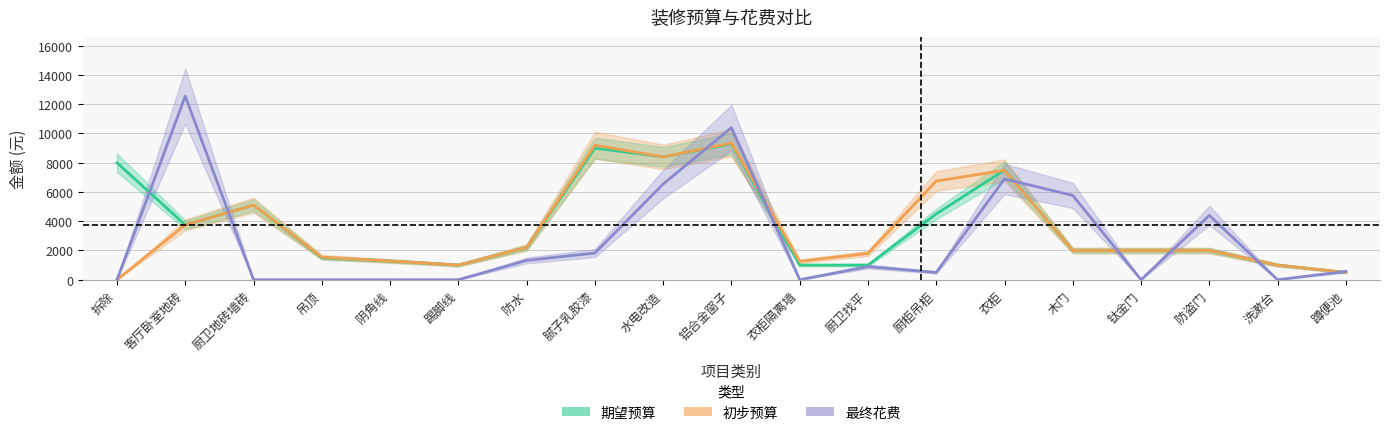

At how many categories does at least one series exceed 4811?

9